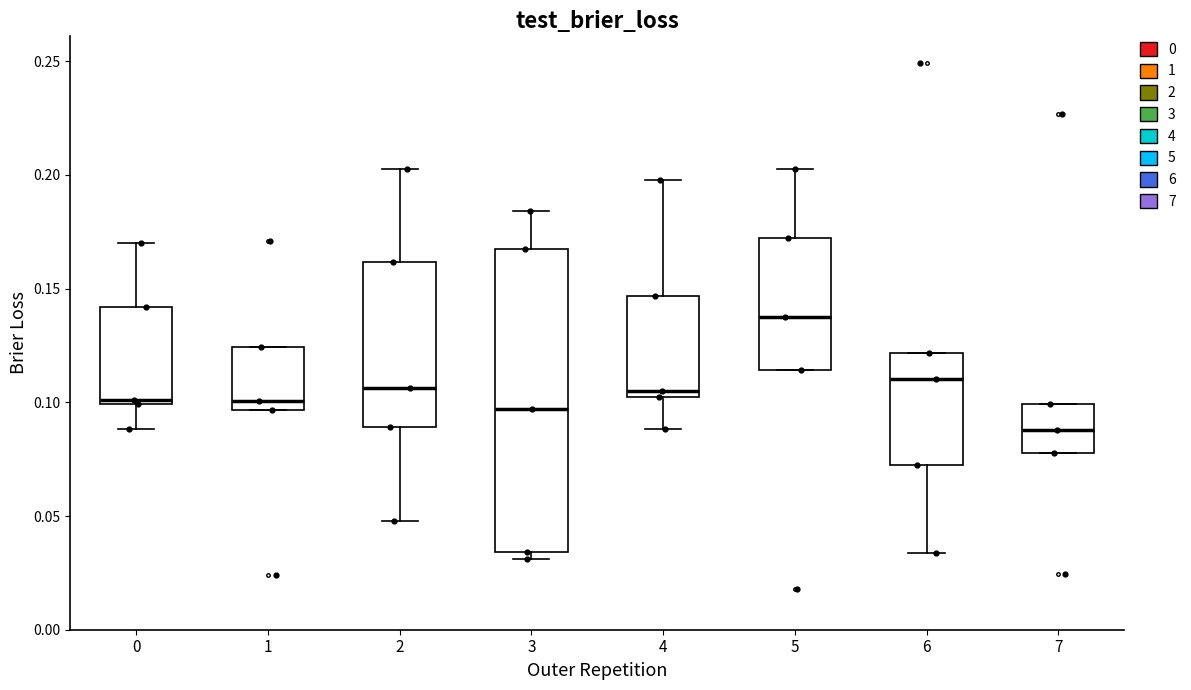

Where is the lower edge of the box at x = 4 on the y-axis? The values are not printed on the chart, so give them approximately, as read against the axis.

0.100